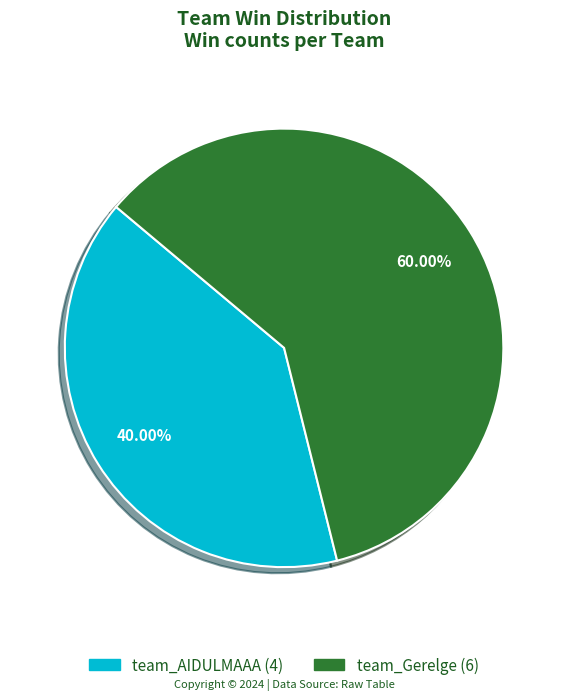

What is the total percentage of team_Gerelge and team_AIDULMAAA?

100.0%